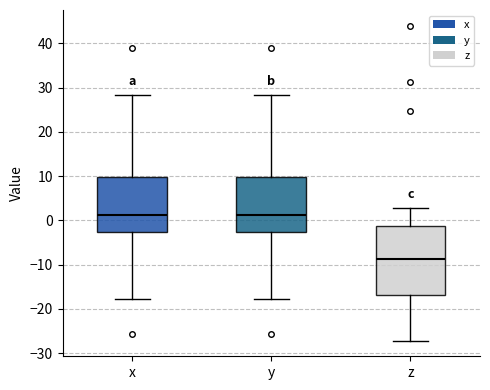

Which box's median line is the lowest?

z